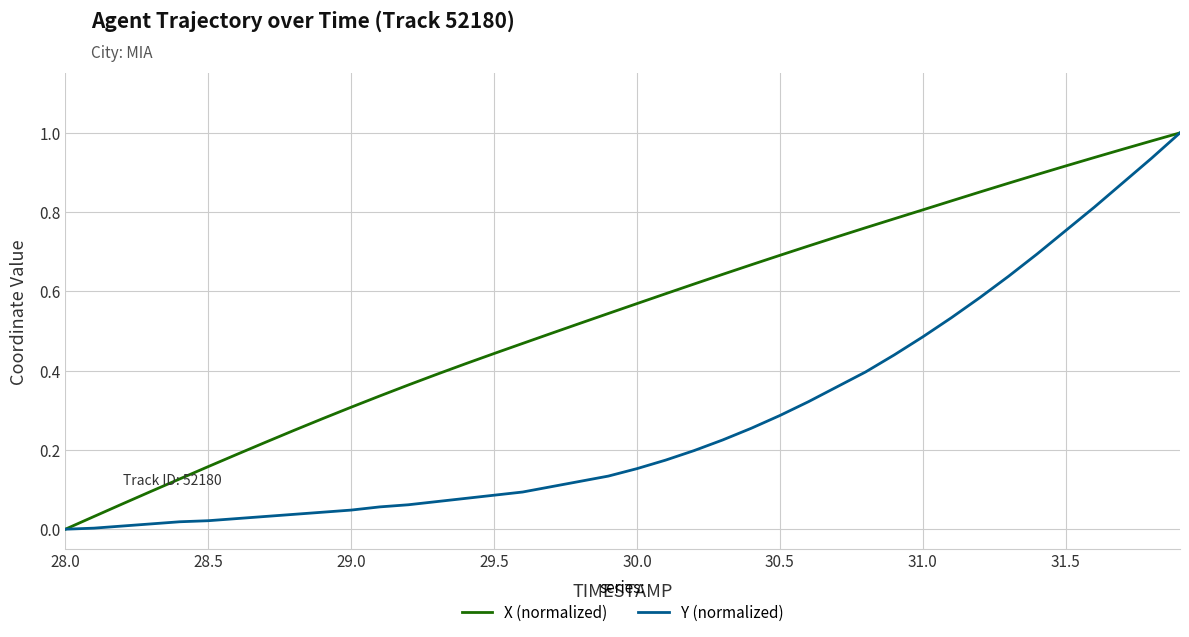

Which series has the largest total across all categories?

X (normalized)